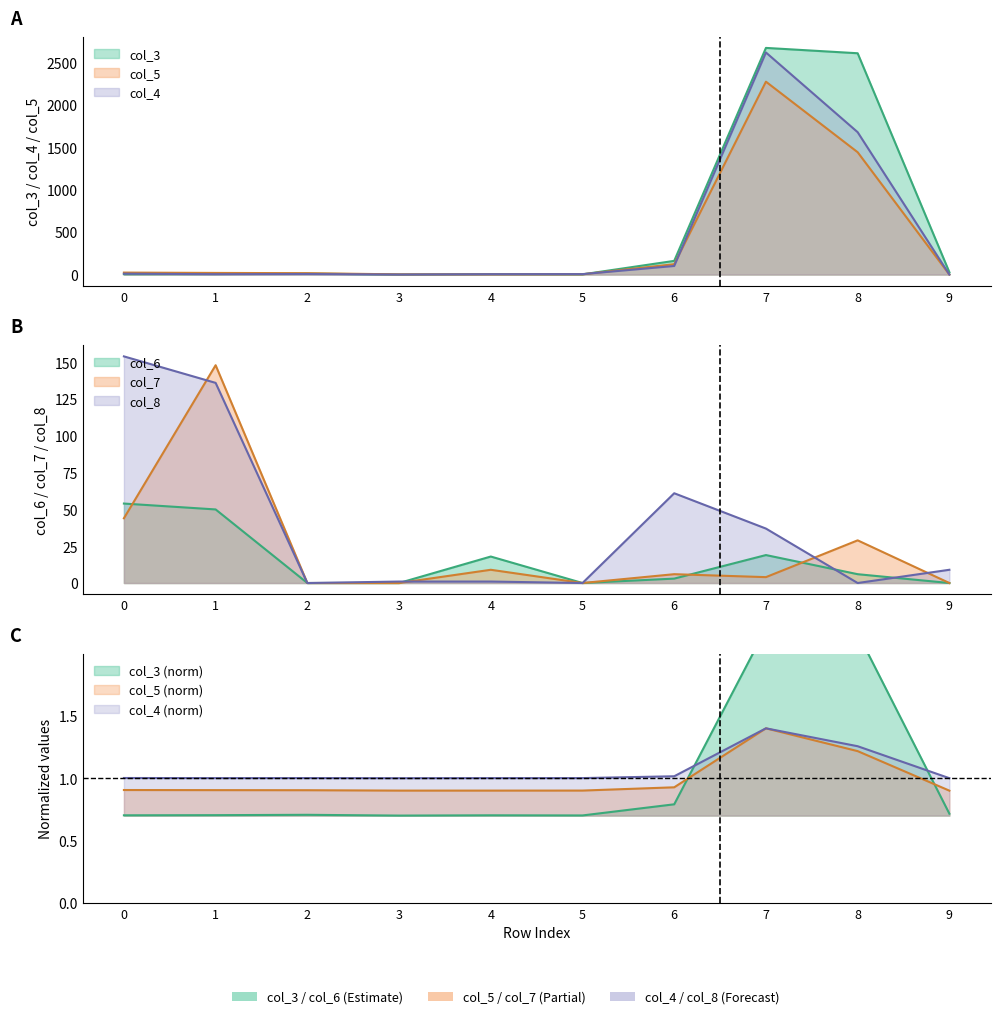

Reading right to left, extract all data points from this chart.

col_3: 27	2607	2670	161	2	4	0	11	6	4
col_5: 0	1441	2272	122	3	2	2	16	19	23
col_4: 0	1677	2616	101	5	4	0	6	4	10
col_6: 0	6	19	3	0	18	0	0	50	54
col_7: 0	29	4	6	0	9	0	0	148	44
col_8: 9	0	37	61	0	1	1	0	136	154